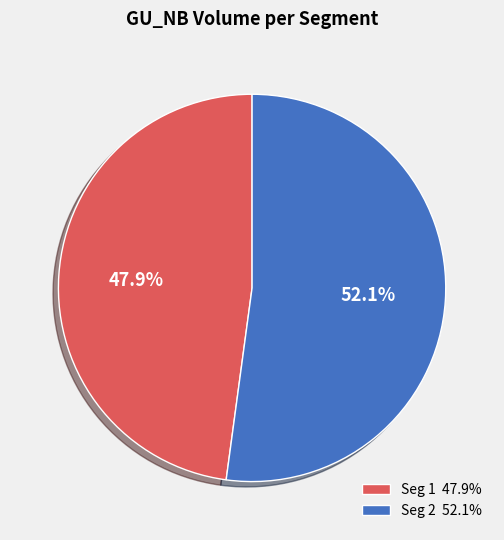

Is Seg 2 52.1% the majority of the pie?

Yes